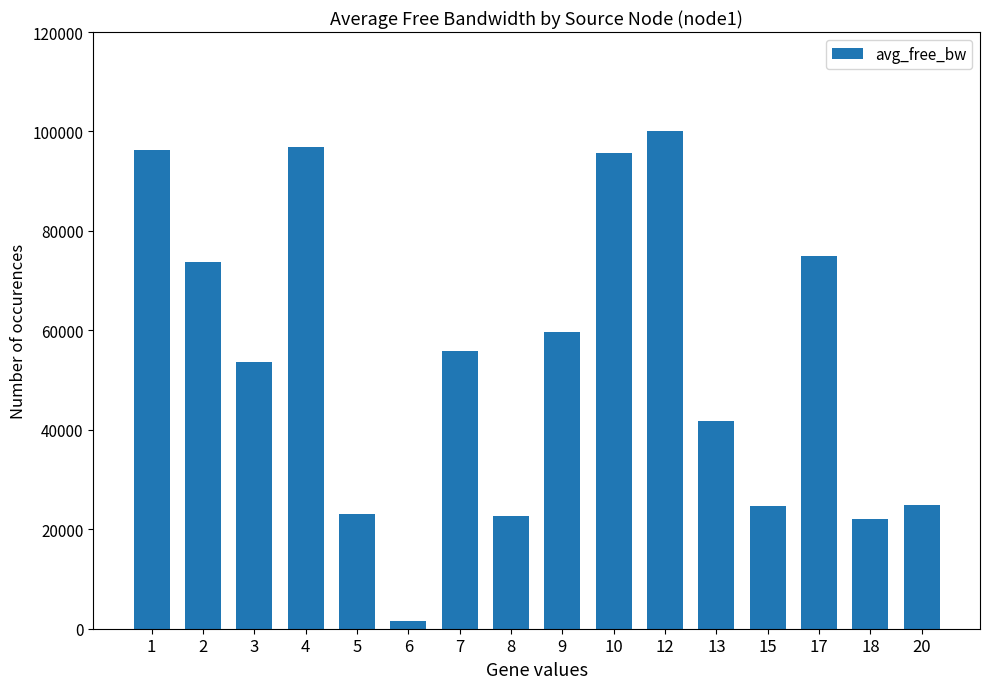

What is the change in value from 2 to 9?

-14166.9